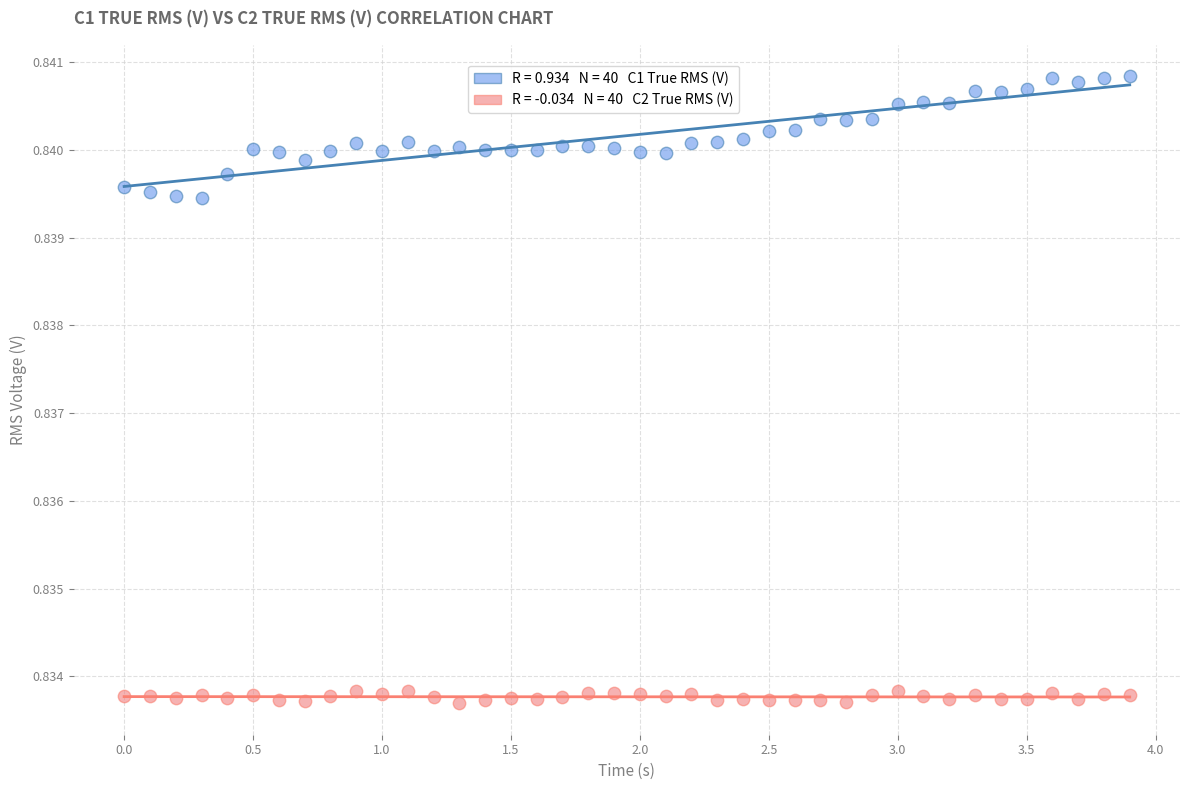

Across all data points, what is the range of X values (max minus min)?

3.9